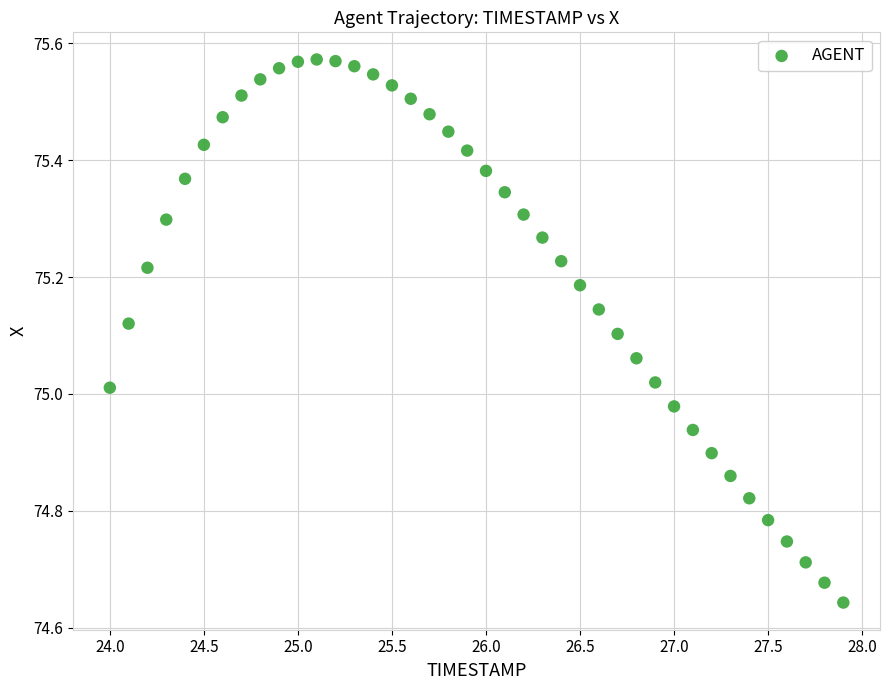

What is the range of Y values (max minus min)?

0.9